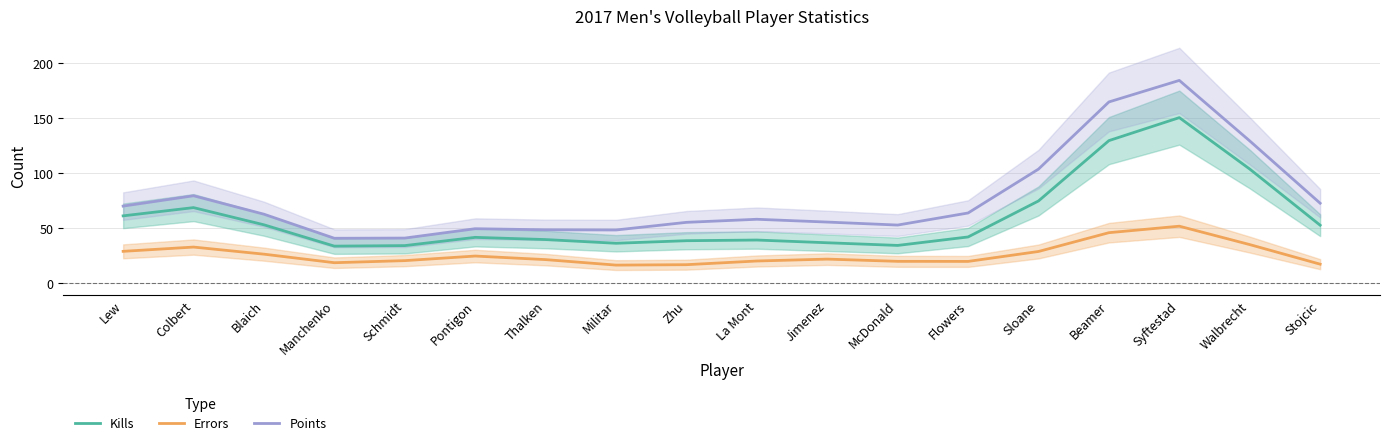

Where is Kills nearest to the value 91?

Walbrecht